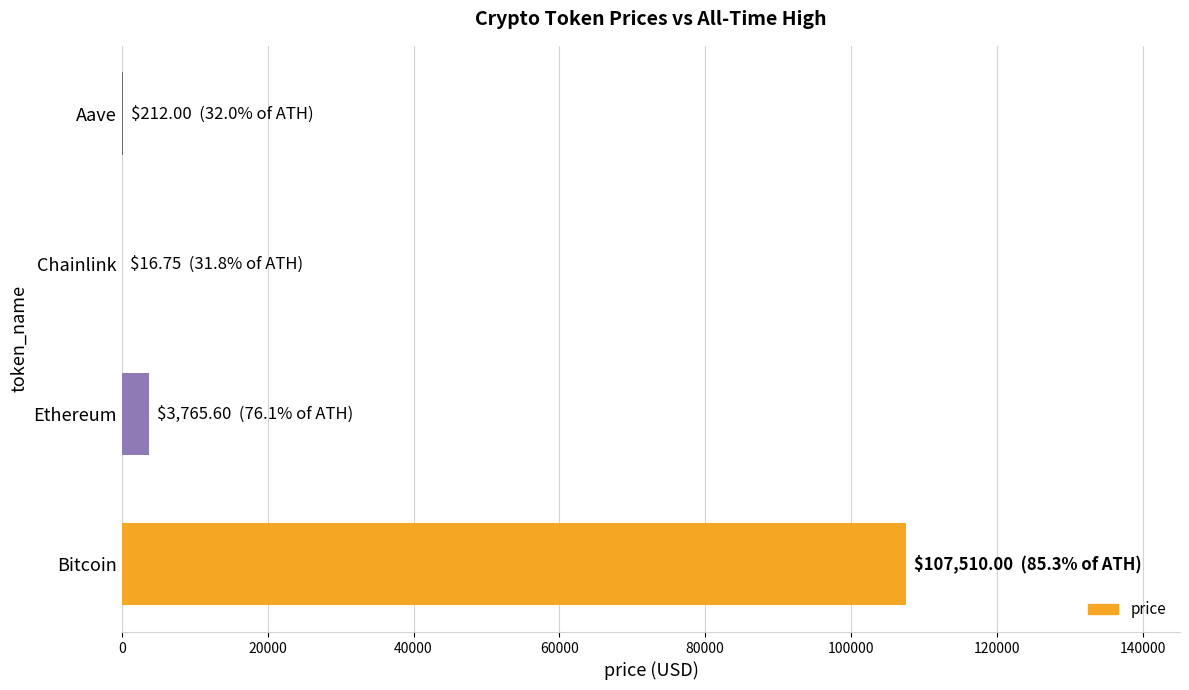

True or false: the data shows 41994.0 at Bitcoin.

False